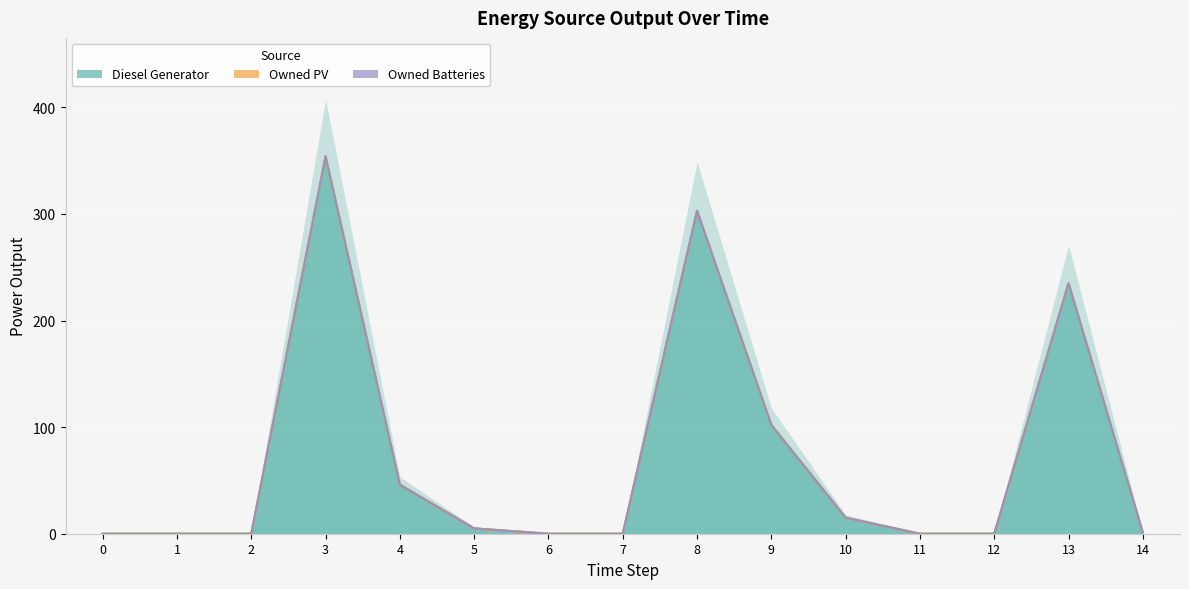

Which series has the largest range (max minus min)?

Diesel Generator